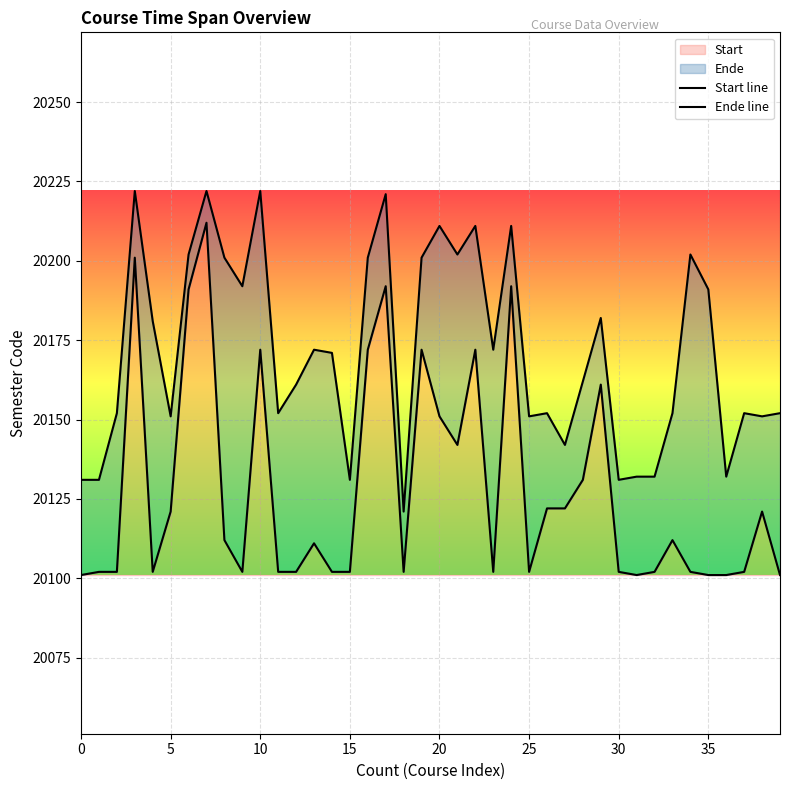

At how many categories does at least one series exceed 20133?

32